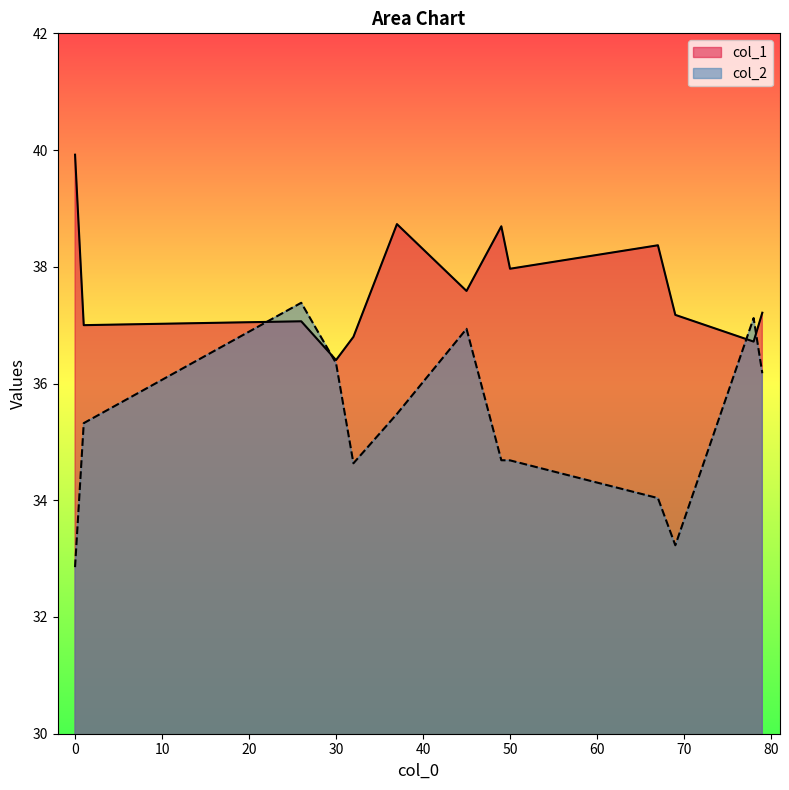

Rank the series by their average value, from lowest to highest.

col_2, col_1